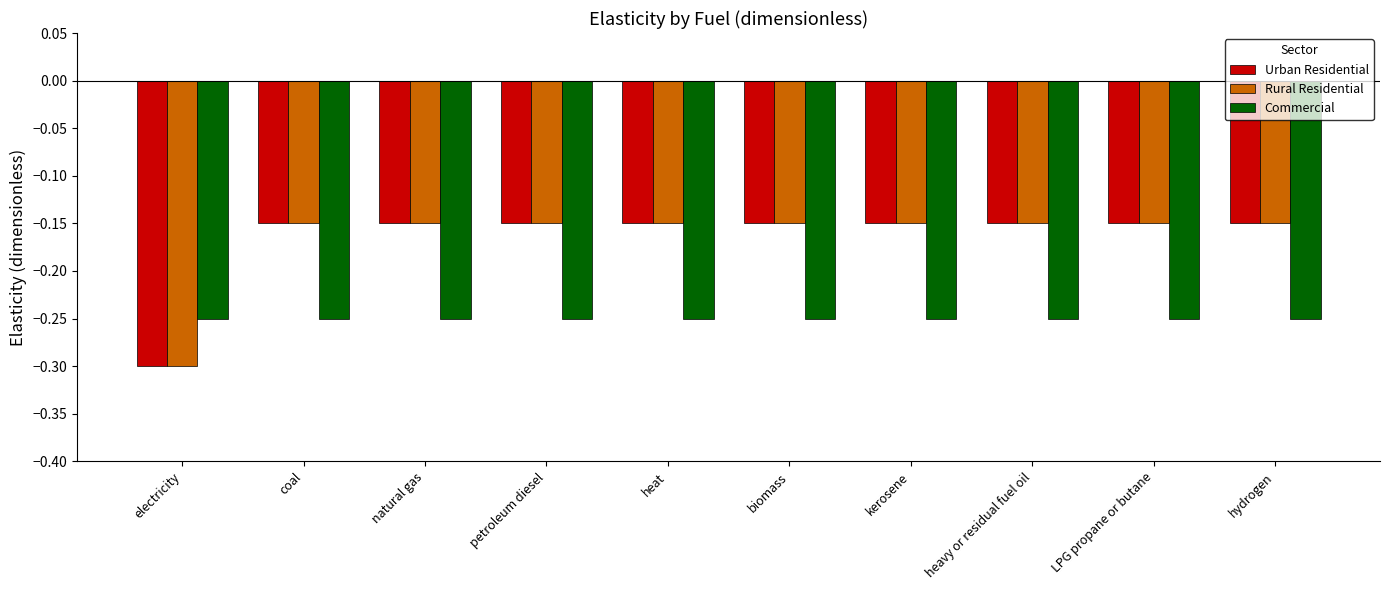

The Rural Residential series shows -0.2 at heavy or residual fuel oil. True or false?

False